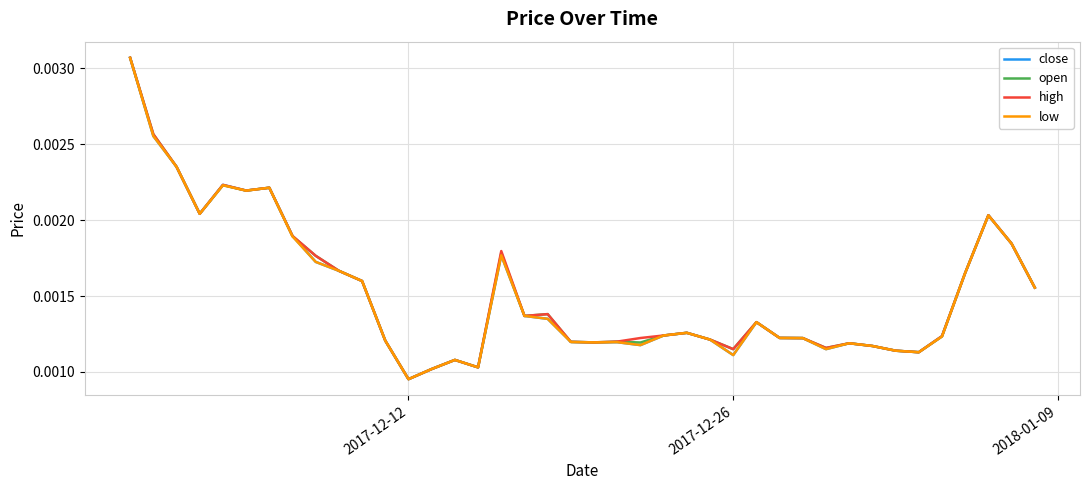

What are all the series names shown in the legend?

close, open, high, low